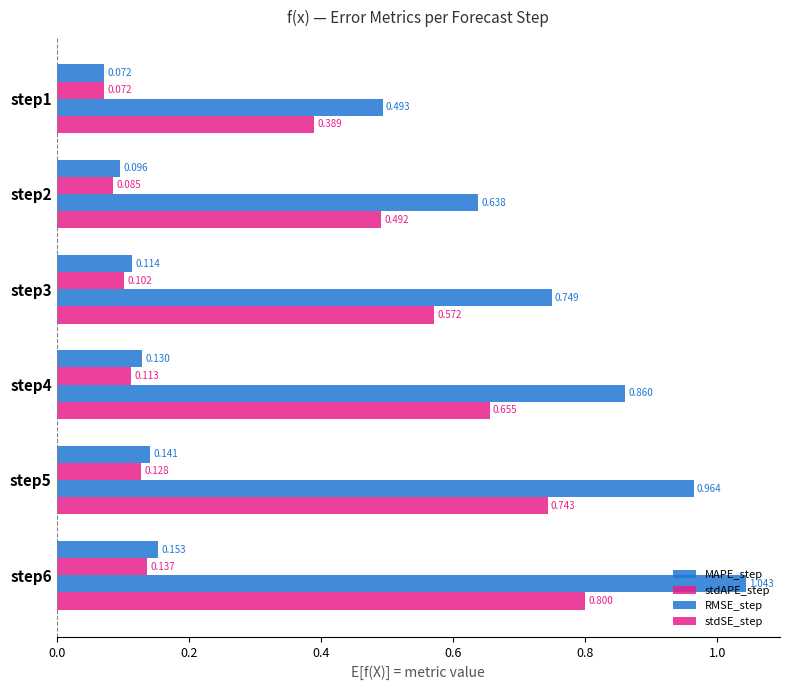

Reading left to right, extract all data points from this chart.

MAPE_step: 0.1	0.1	0.1	0.1	0.1	0.2
stdAPE_step: 0.1	0.1	0.1	0.1	0.1	0.1
RMSE_step: 0.5	0.6	0.7	0.9	1.0	1.0
stdSE_step: 0.4	0.5	0.6	0.7	0.7	0.8